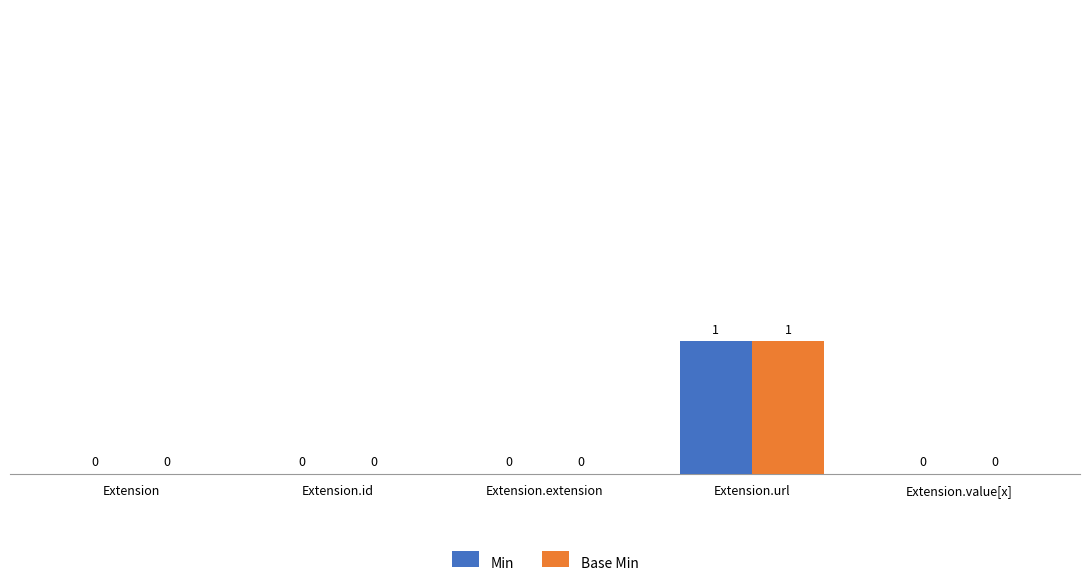

How many Base Min values are between 0 and 1?

5